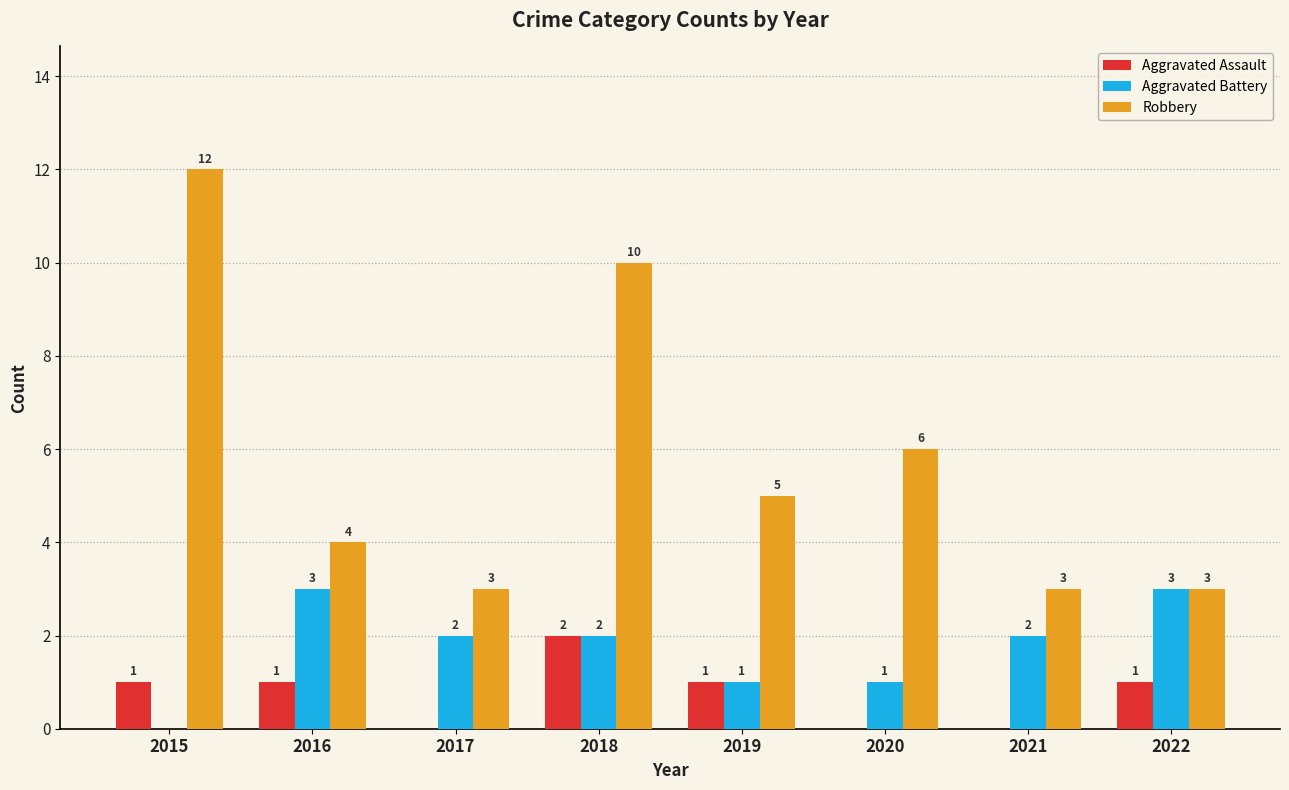

How many distinct data groups are displayed?

3